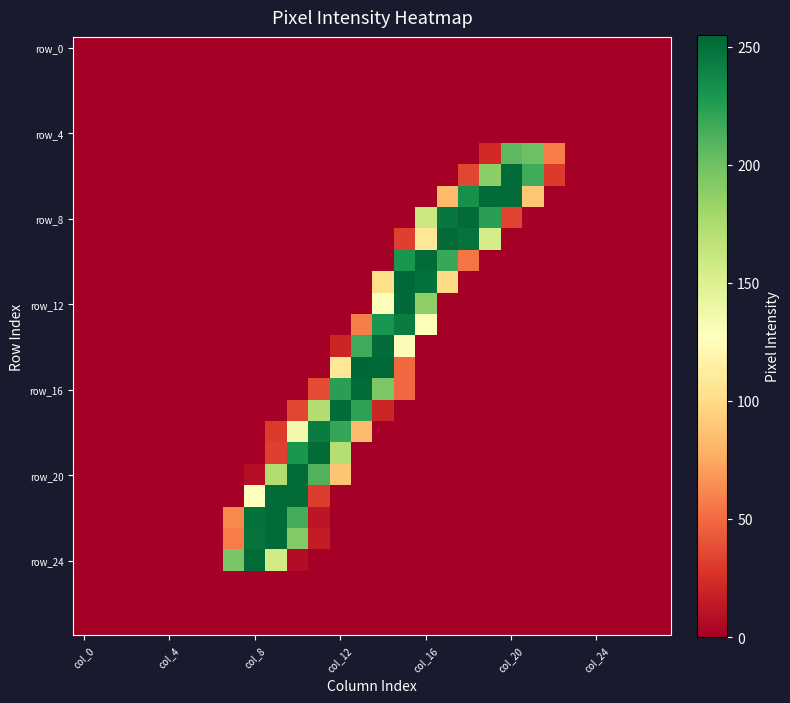

Which series has the largest total across all categories?

row_8